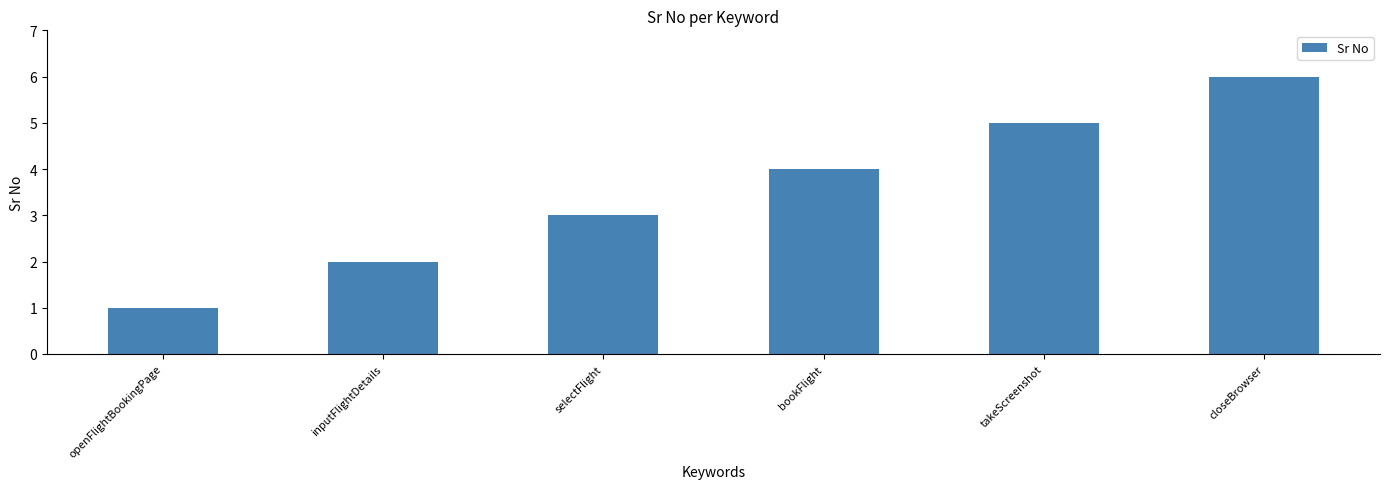

How many bars are there in total?

6